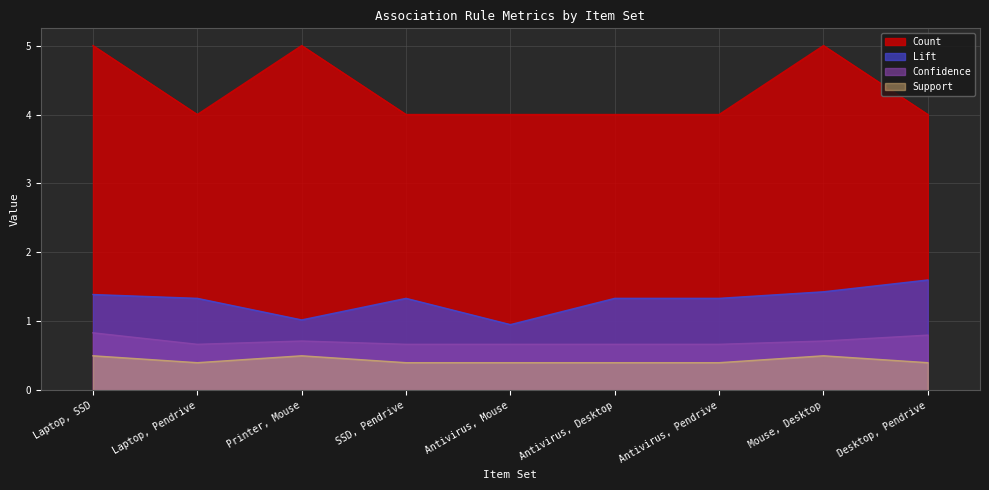

What is the minimum value for Lift?

1.0